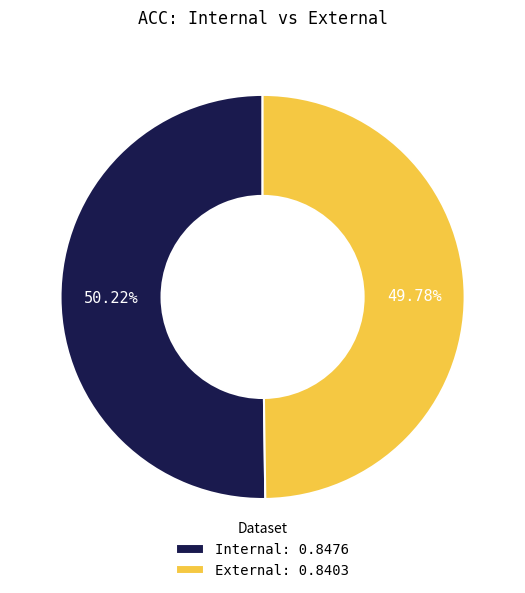

What percentage is the Internal slice, to the nearest percent?

50%